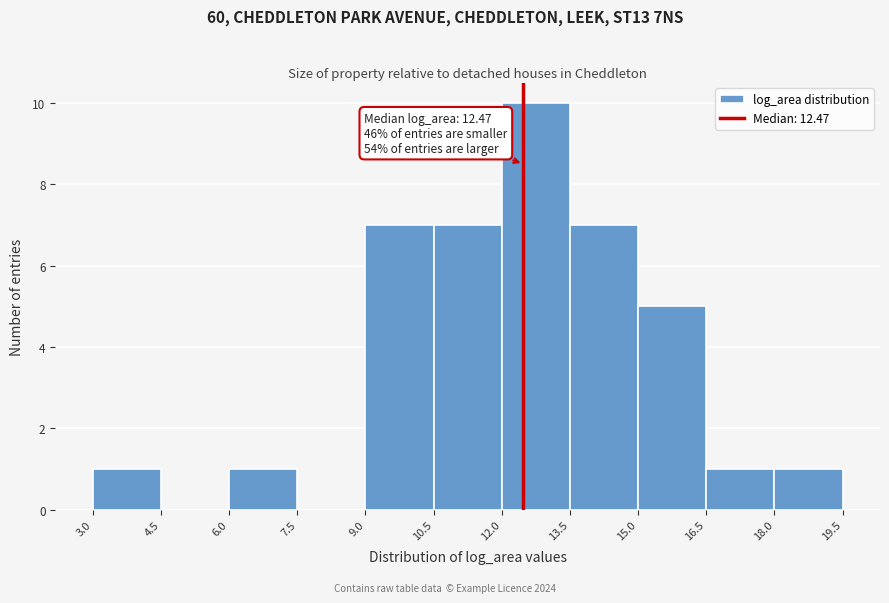

Which range on the x-axis has the tallest bar?

12.0 to 13.5